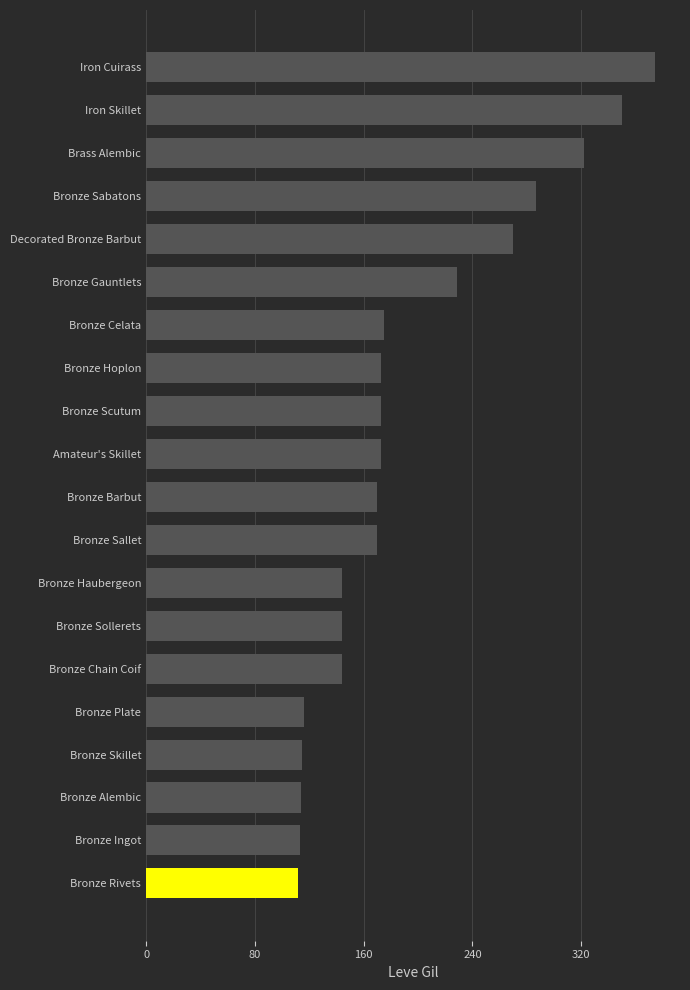

What is the sum of all values?

3868